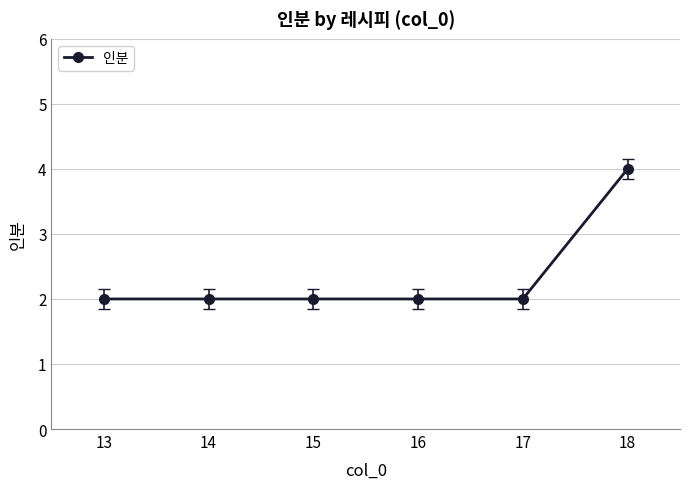

Reading left to right, list all the values displayed in this chart.

13=2	14=2	15=2	16=2	17=2	18=4